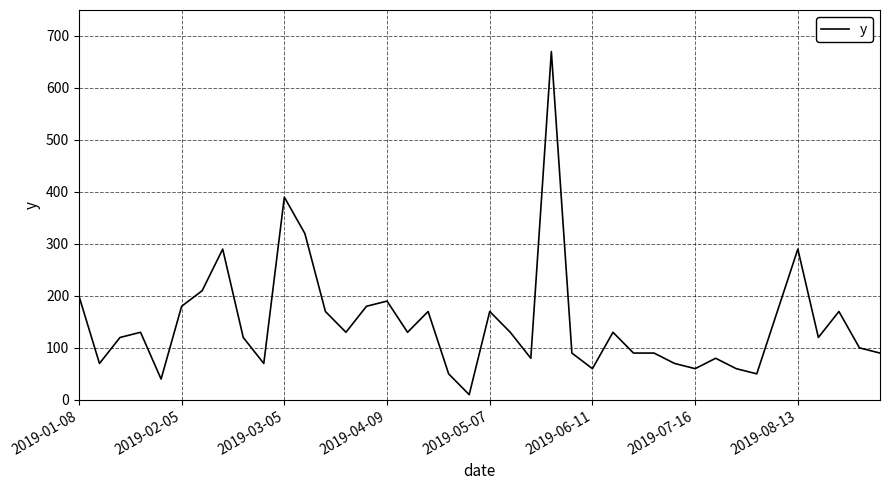

What is the difference between the maximum and minimum values?

660